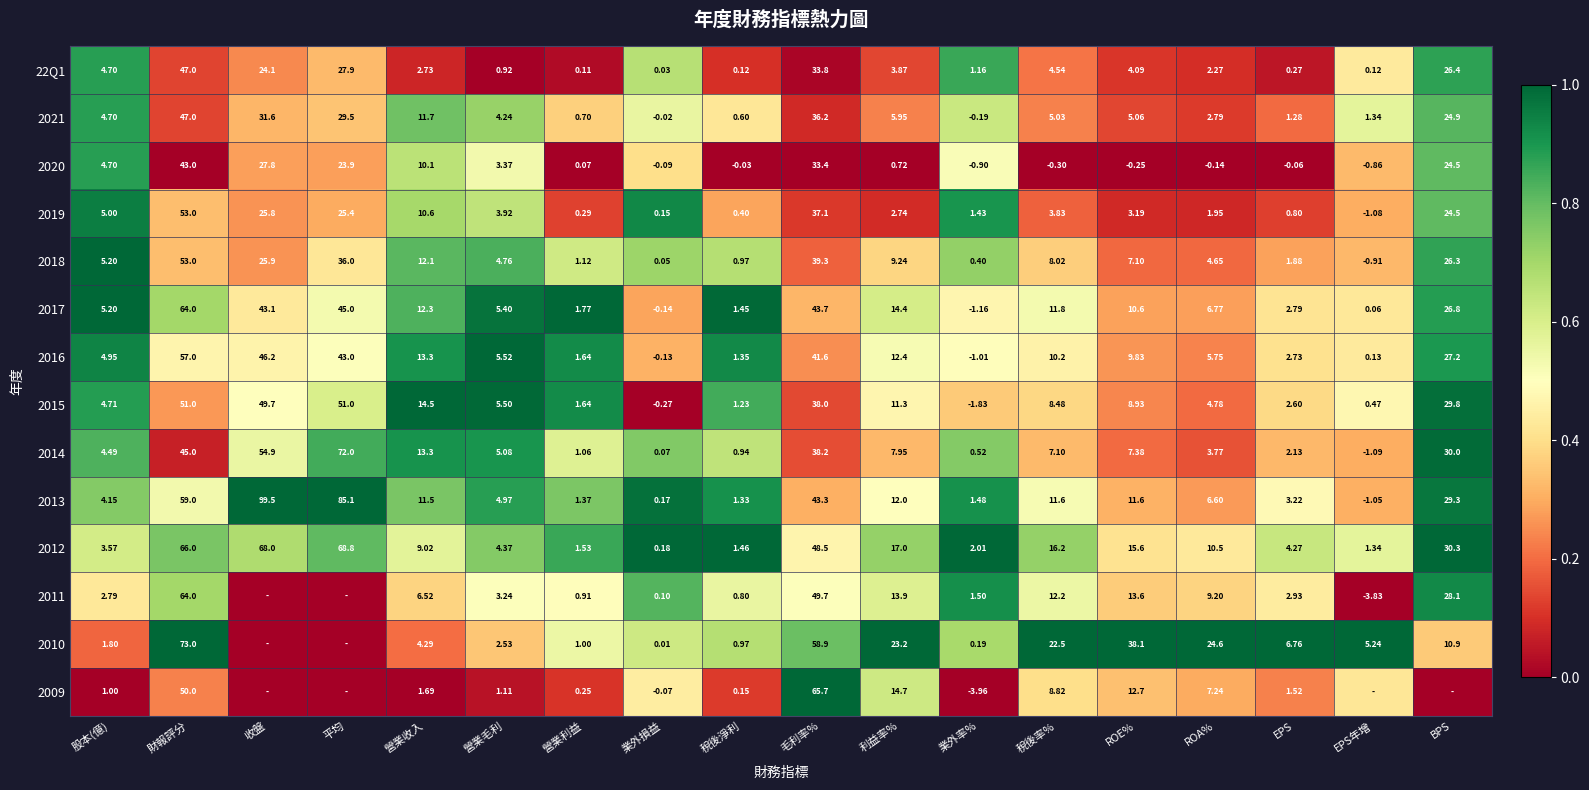

At which label does 2012 reach its peak?

平均